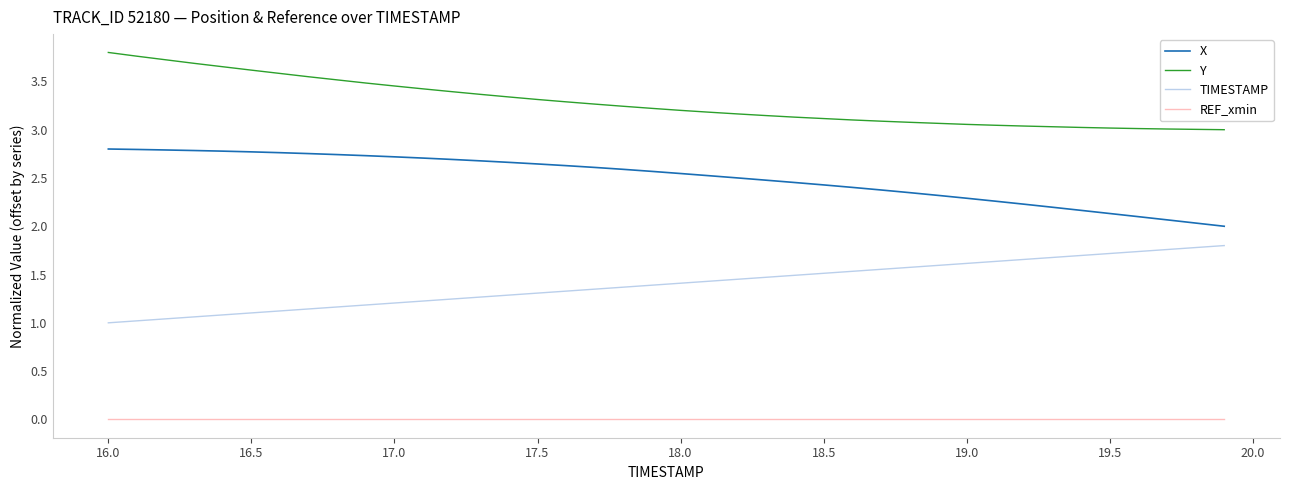

Rank the series by their average value, from lowest to highest.

REF_xmin, TIMESTAMP, X, Y